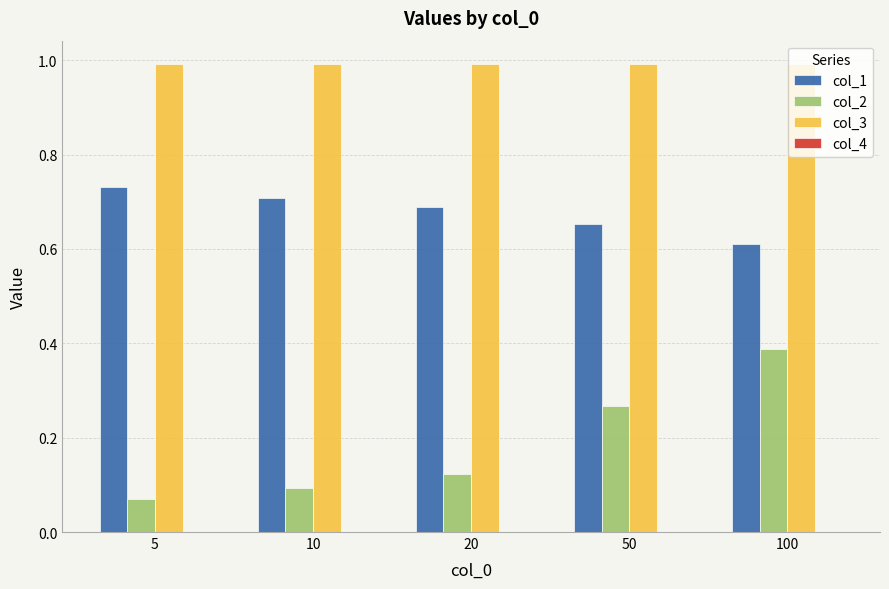

Is it true that col_3 equals 1.0 at 100?

True